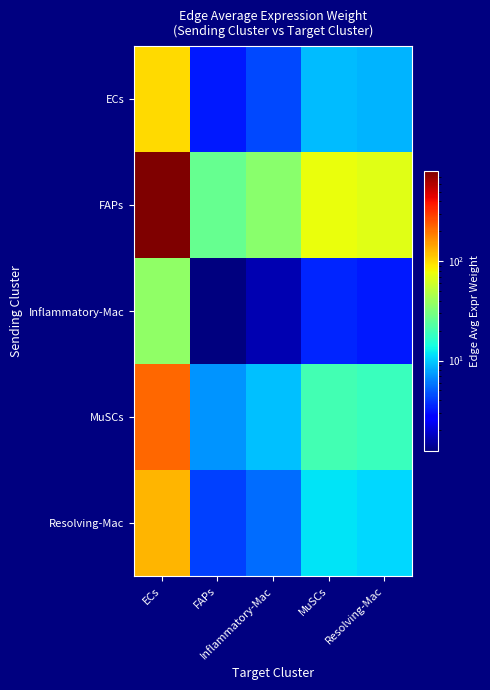

Rank the series by their maximum value, from lowest to highest.

Inflammatory-Mac, ECs, Resolving-Mac, MuSCs, FAPs